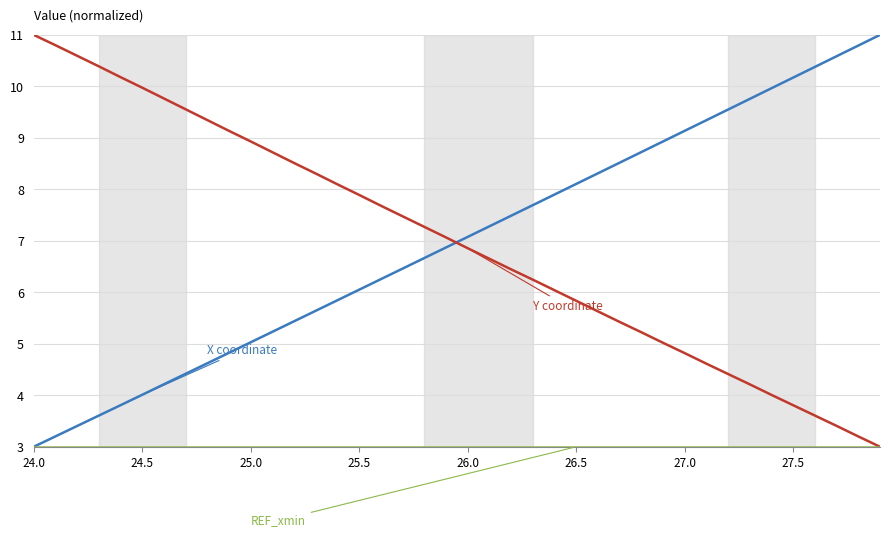

What is the smallest value displayed?

3.0